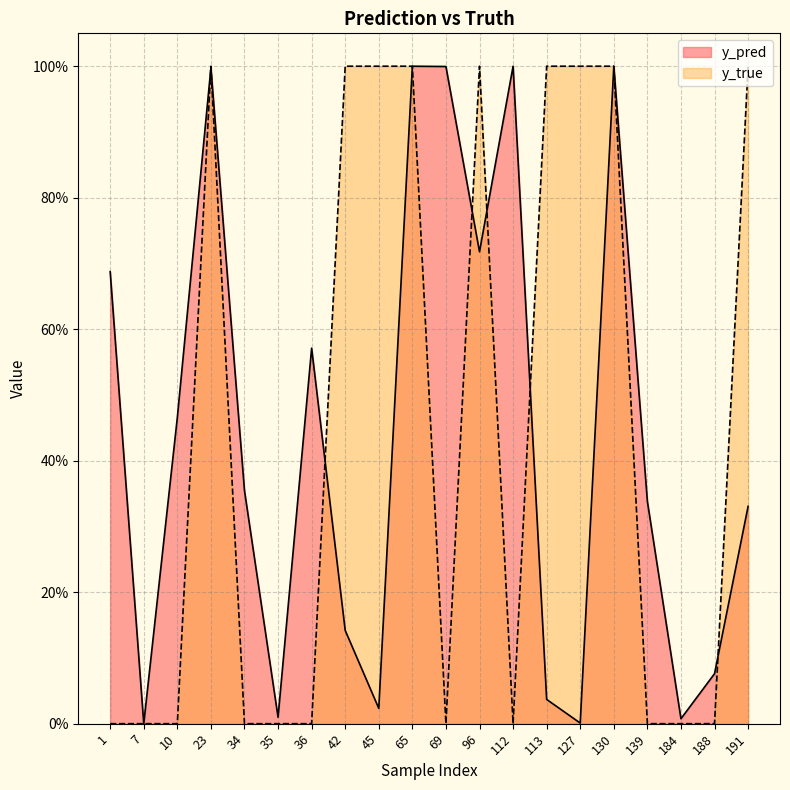

How many lines are shown in the chart?

2